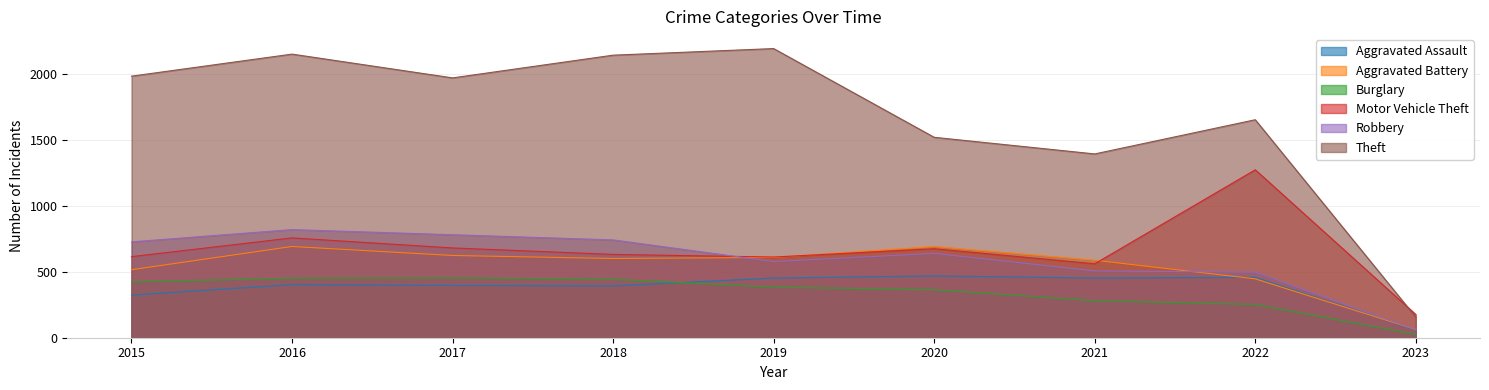

What is the difference between the second highest and second lowest values in the Aggravated Battery series?

245